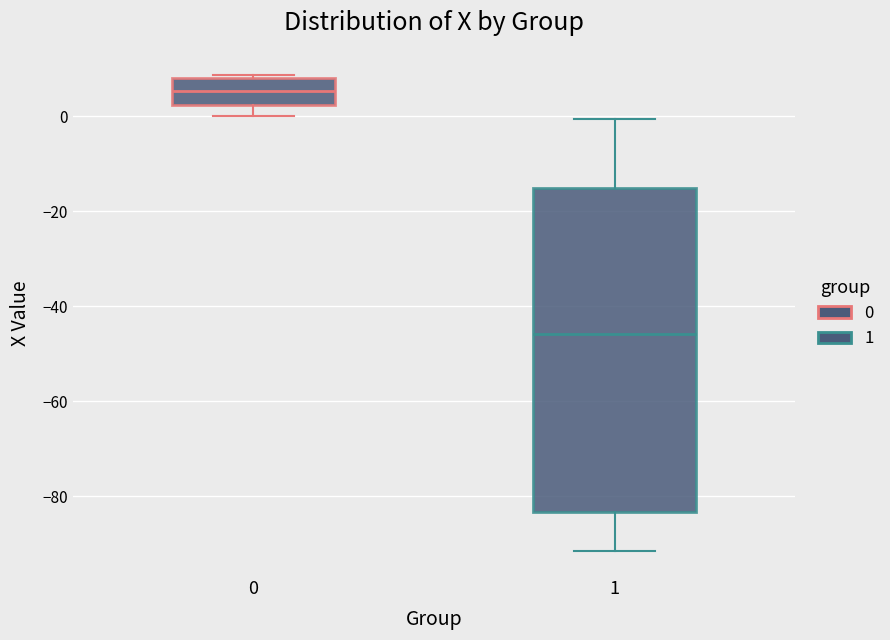

Which box is the tallest, from its lower edge to its upper edge?

1